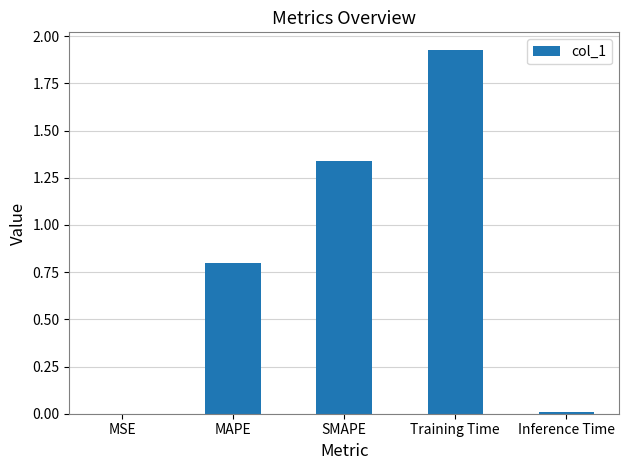

Which label corresponds to the largest value in the chart?

Training Time